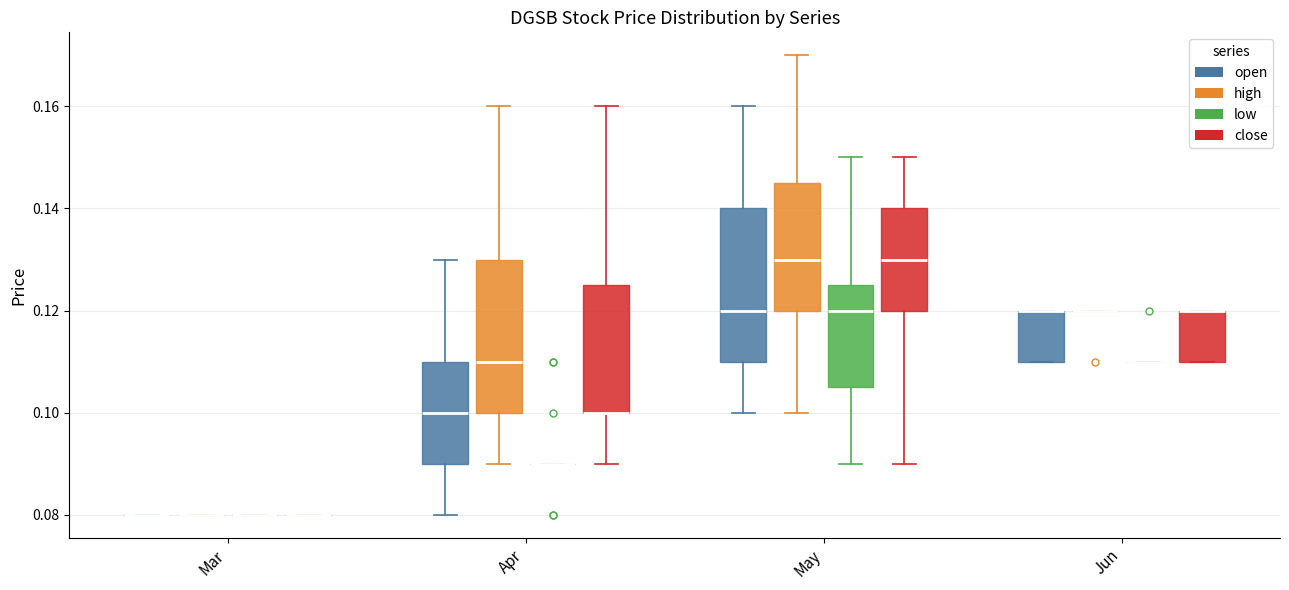

Reading left to right, read every box against the y-axis: the position of its median line, the range the box covers, and the ends of its whiskers. The values are not printed on the chart, so give them approximately, as read against the axis.

Mar (open): box collapsed to a line at 0.080, whiskers 0.080 to 0.080
Mar (high): box collapsed to a line at 0.080, whiskers 0.080 to 0.080
Mar (low): box collapsed to a line at 0.080, whiskers 0.080 to 0.080
Mar (close): box collapsed to a line at 0.080, whiskers 0.080 to 0.080
Apr (open): median 0.100, box 0.090 to 0.110, whiskers 0.080 to 0.130
Apr (high): median 0.110, box 0.100 to 0.130, whiskers 0.090 to 0.160
Apr (low): box collapsed to a line at 0.090, whiskers 0.090 to 0.090
Apr (close): median 0.100 (drawn on the box's lower edge), box 0.100 to 0.126, whiskers 0.090 to 0.160
May (open): median 0.120, box 0.110 to 0.140, whiskers 0.100 to 0.160
May (high): median 0.130, box 0.120 to 0.146, whiskers 0.100 to 0.170
May (low): median 0.120, box 0.106 to 0.126, whiskers 0.090 to 0.150
May (close): median 0.130, box 0.120 to 0.140, whiskers 0.090 to 0.150
Jun (open): median 0.120 (drawn on the box's upper edge), box 0.110 to 0.120, whiskers 0.110 to 0.120
Jun (high): box collapsed to a line at 0.120, whiskers 0.120 to 0.120
Jun (low): box collapsed to a line at 0.110, whiskers 0.110 to 0.110
Jun (close): median 0.120 (drawn on the box's upper edge), box 0.110 to 0.120, whiskers 0.110 to 0.120